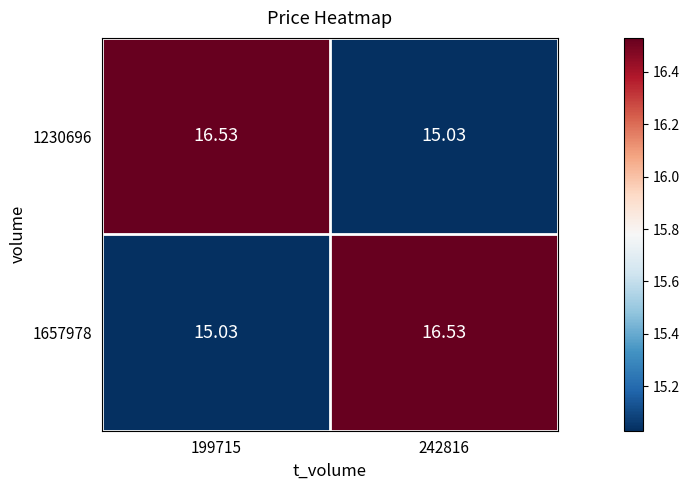

How many values in the 1230696 series exceed 16?

1